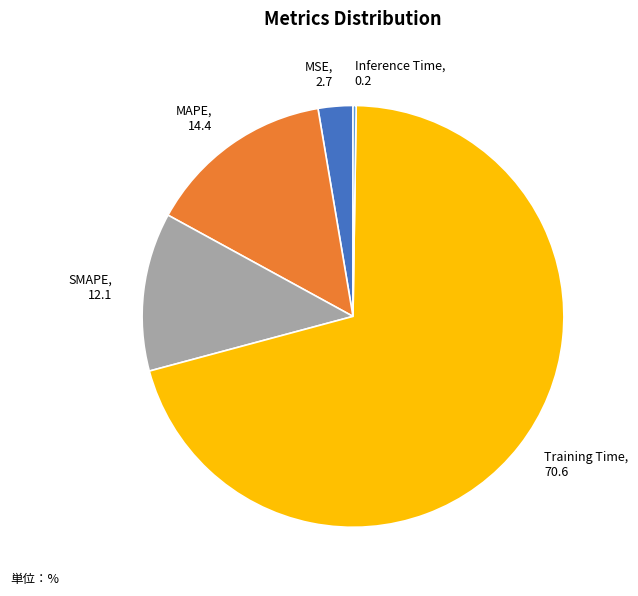

Which category accounts for the majority?

Training Time